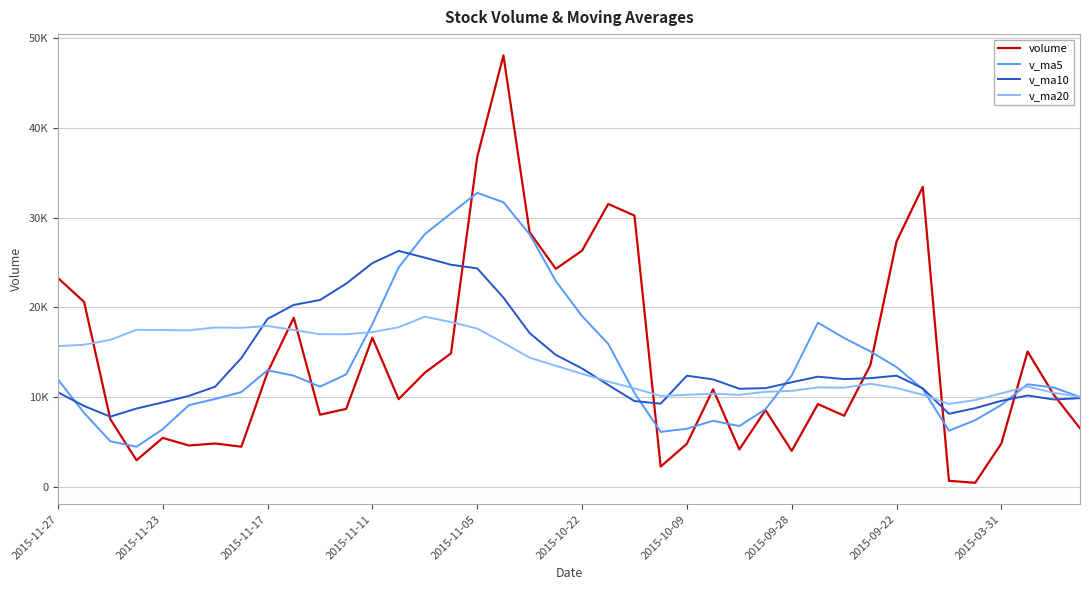

At which label is v_ma20 closest to 14115?

18